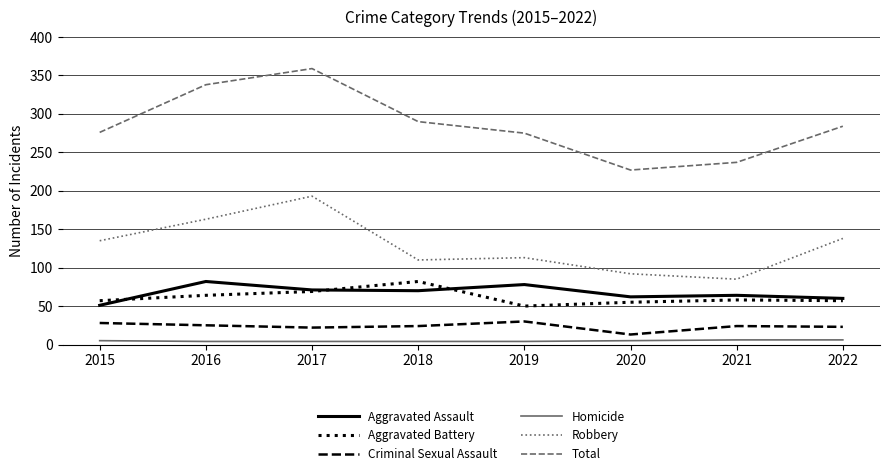

At which category does Aggravated Assault reach its first local peak?

2016